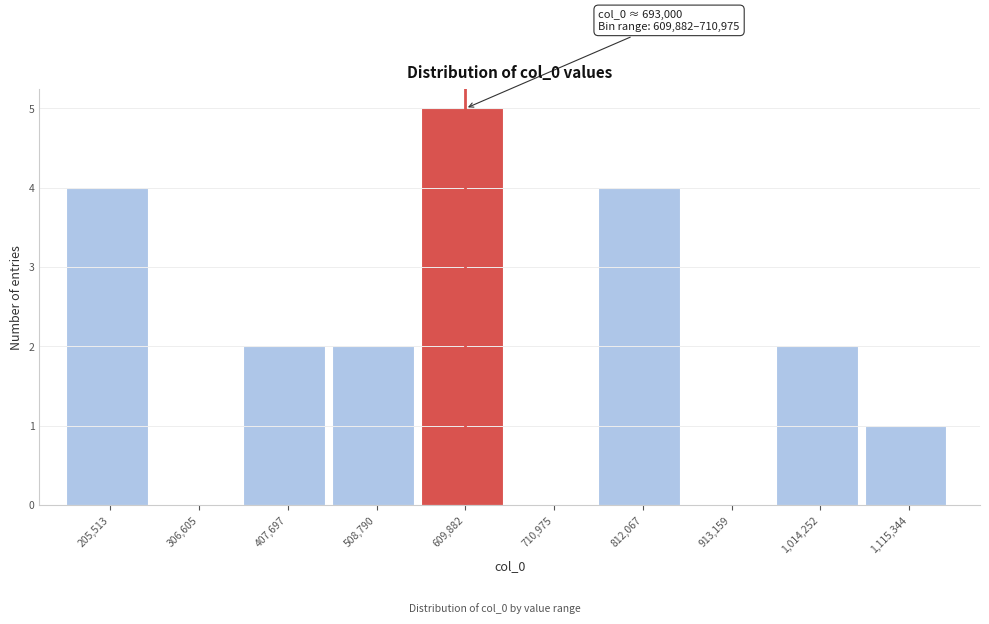

Reading left to right, extract all data points from this chart.

205,513=4	306,605=0	407,697=2	508,790=2	609,882=5	710,975=0	812,067=4	913,159=0	1,014,252=2	1,115,344=1